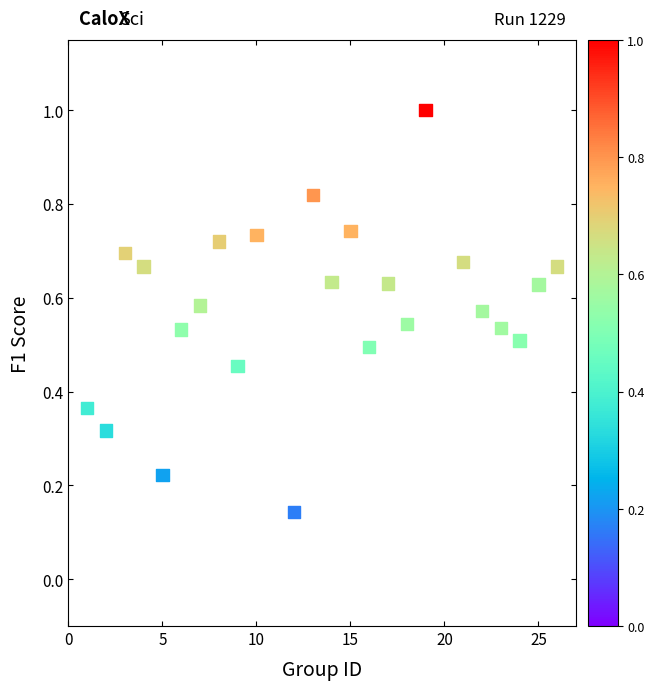

What is the range of Y values (max minus min)?

0.9